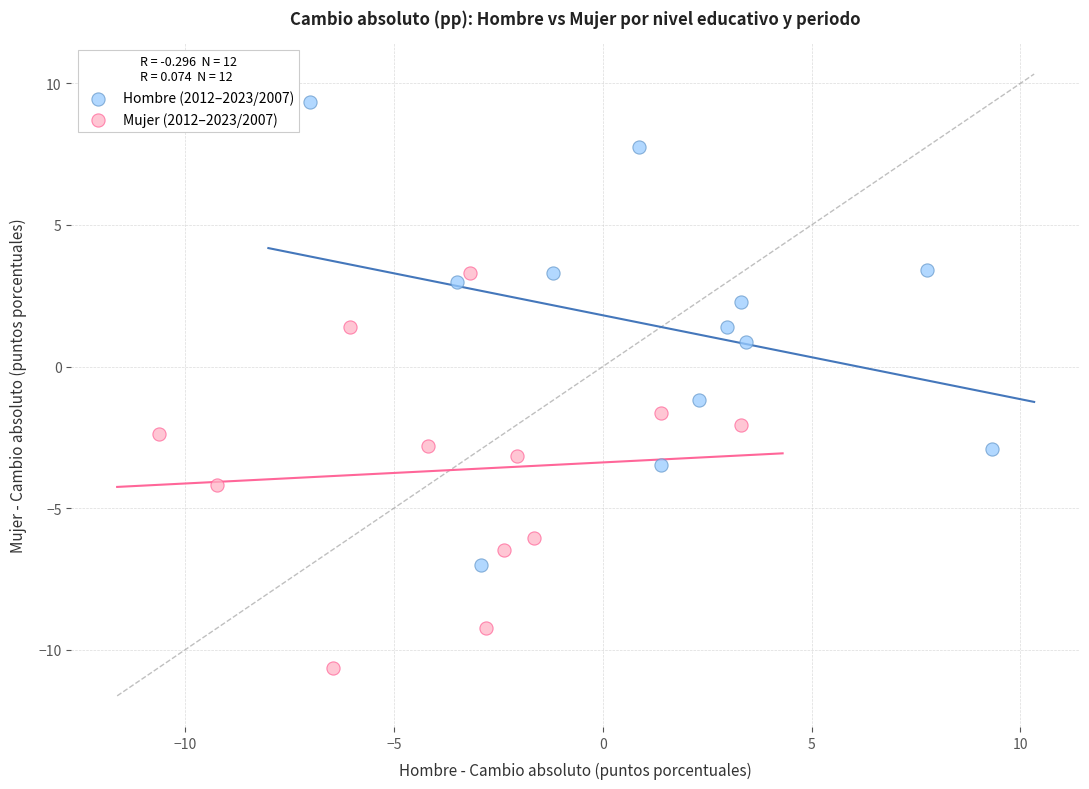

Which series has the largest Y range (max minus min)?

Hombre (2012–2023/2007)